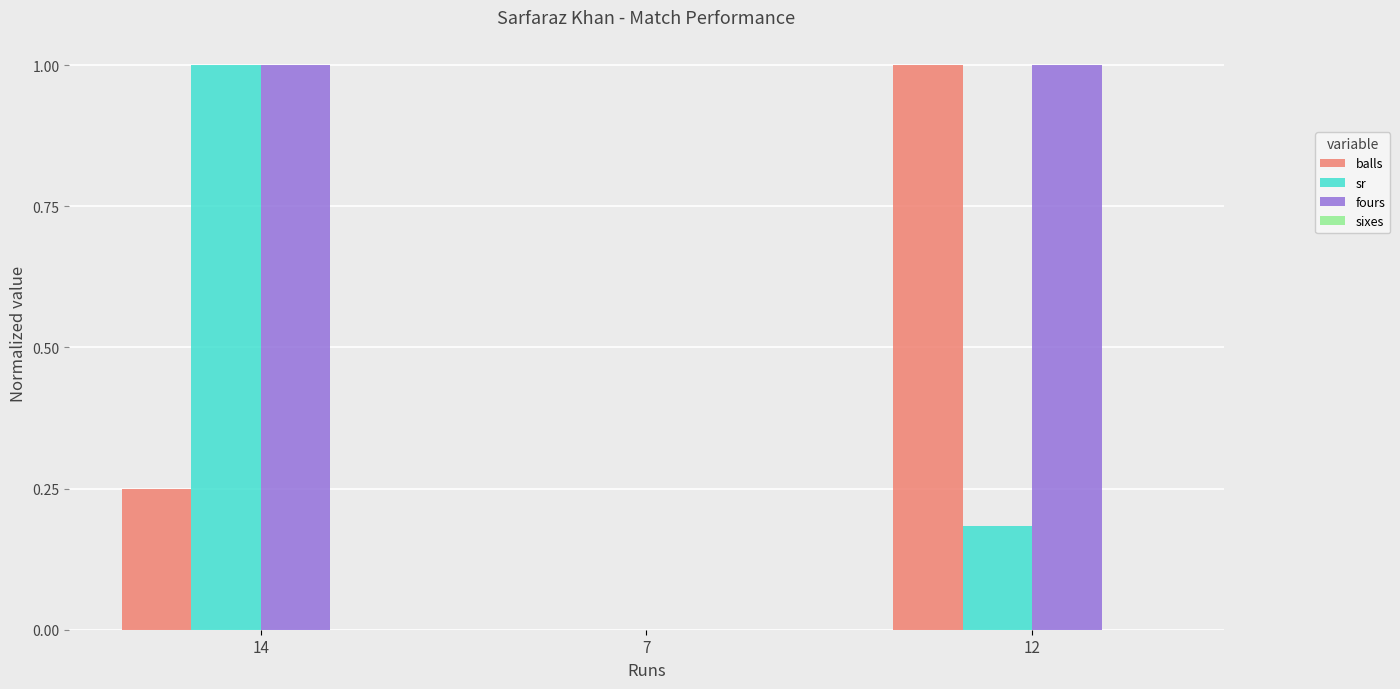

How many positive values does the sr series have?

2